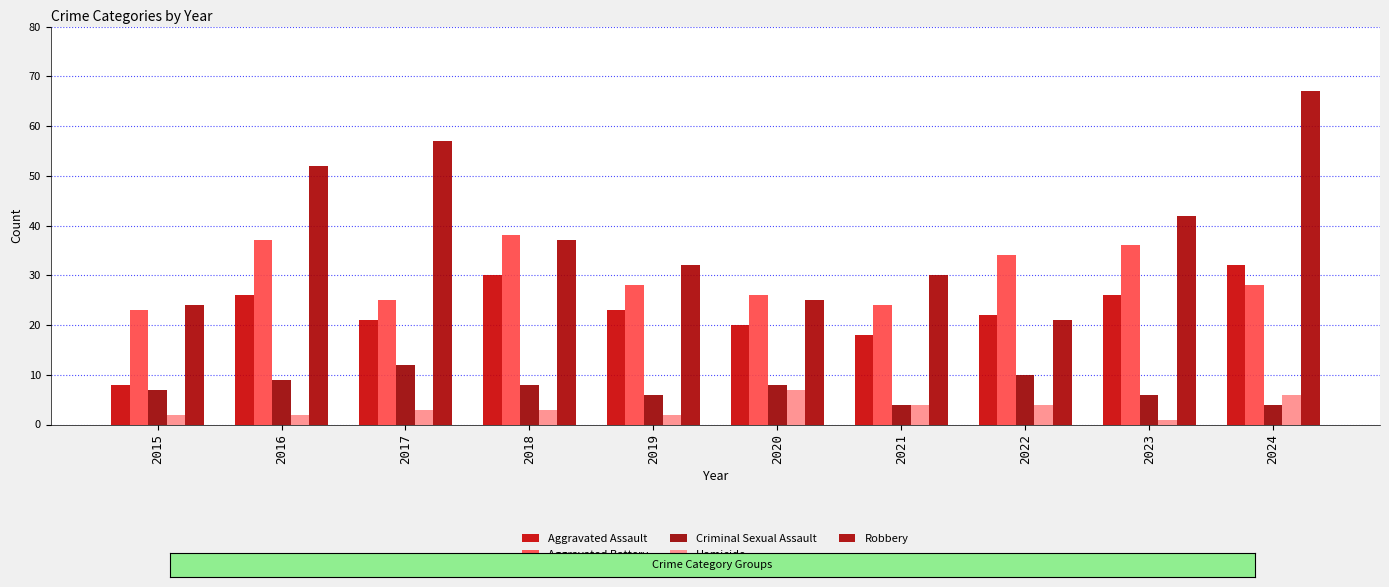

At which category is the sum across all series the highest?

2024